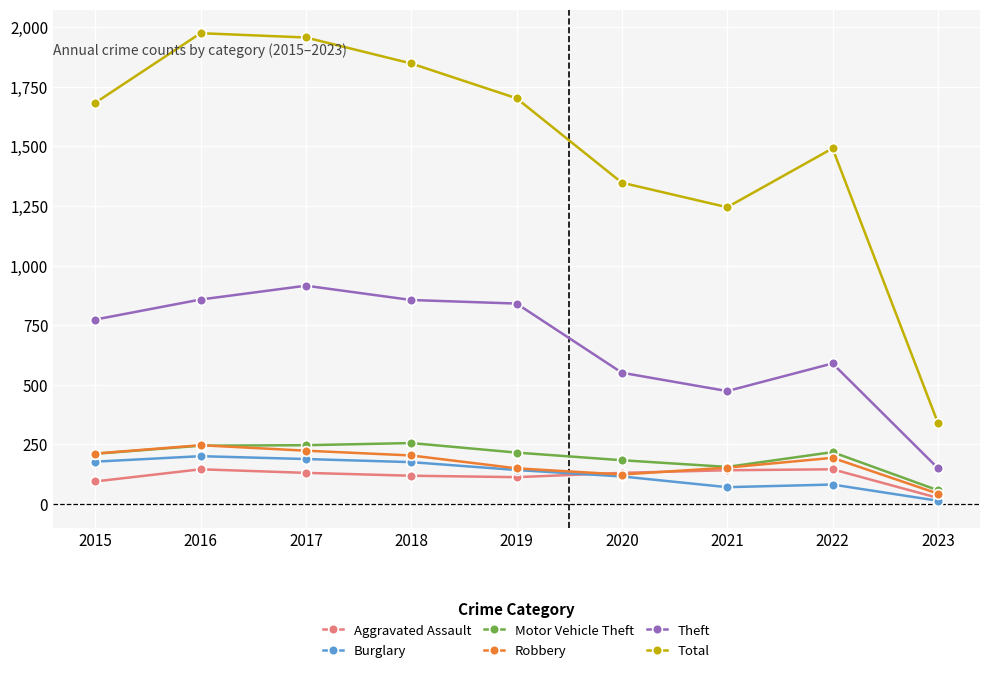

What is the value of the Aggravated Assault point at the 6th from the left?

131